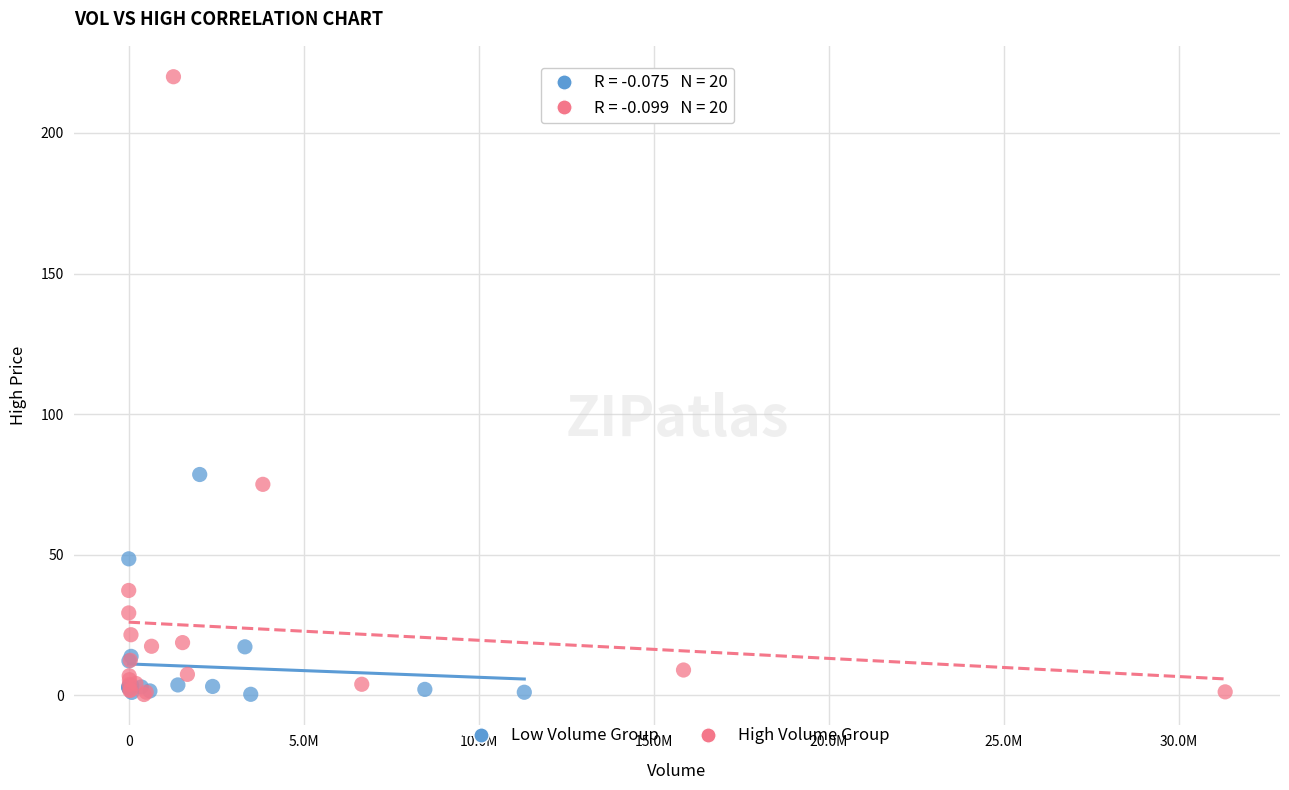

Which series reaches the maximum Y coordinate?

High Volume Group